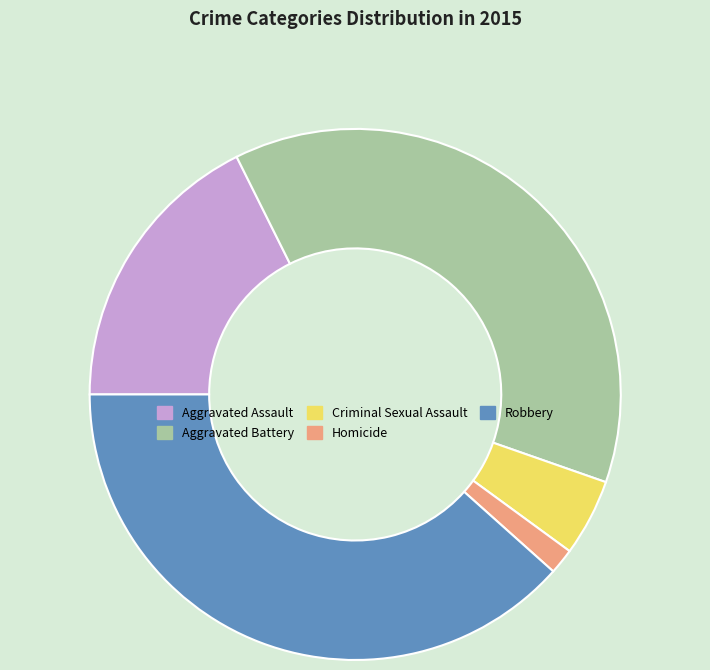

The Aggravated Assault slice represents 32% of the pie. True or false?

False